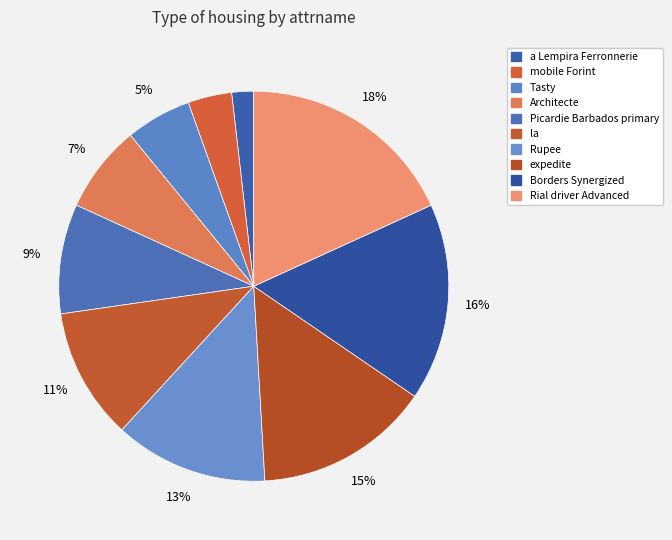

Is it true that Architecte is 7% of the pie?

True